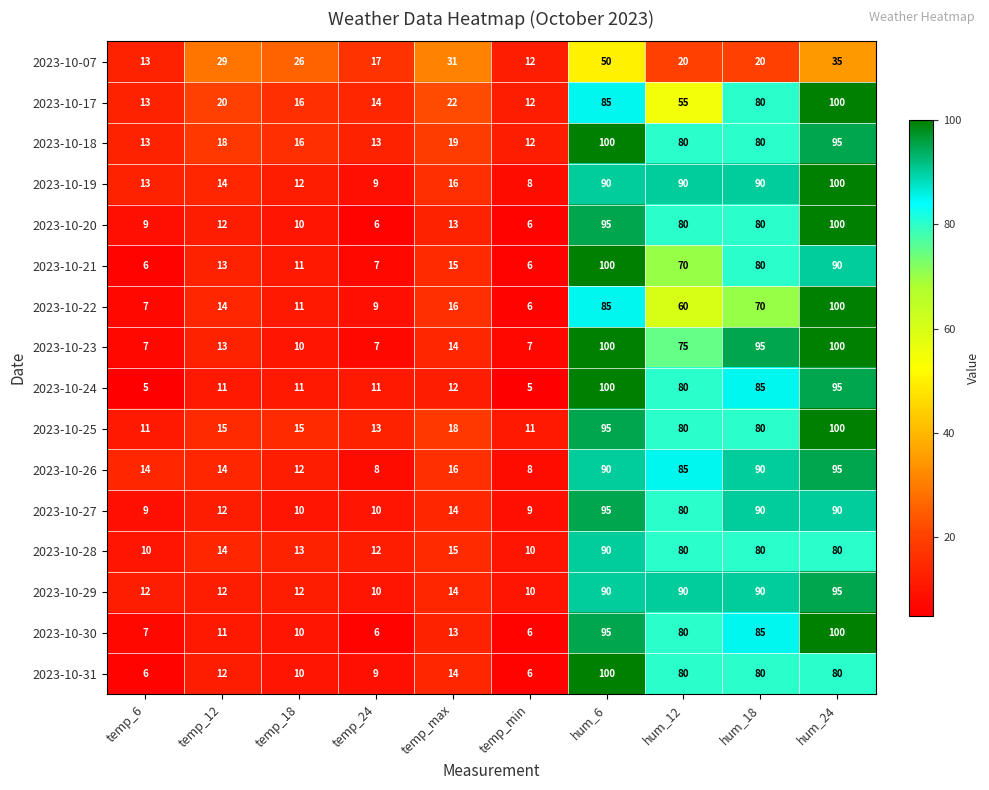

What is the total value across all series at temp_6?

155